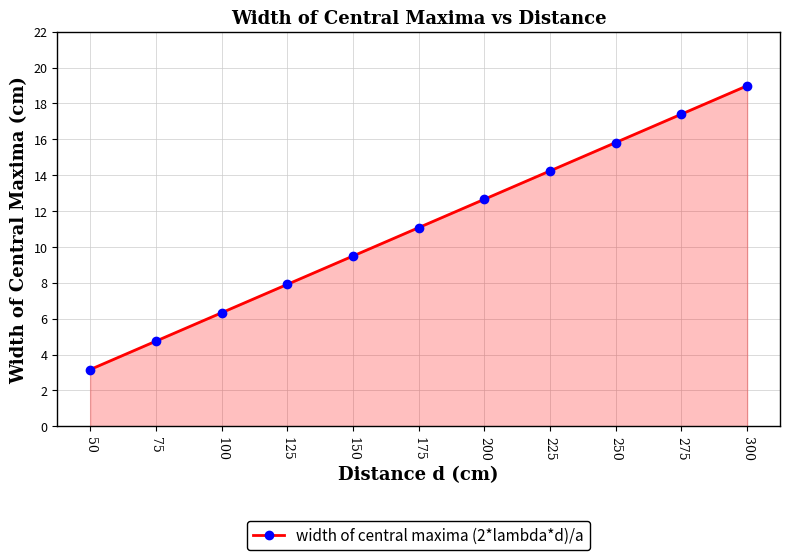

True or false: the data shows 18.8 at 175.

False